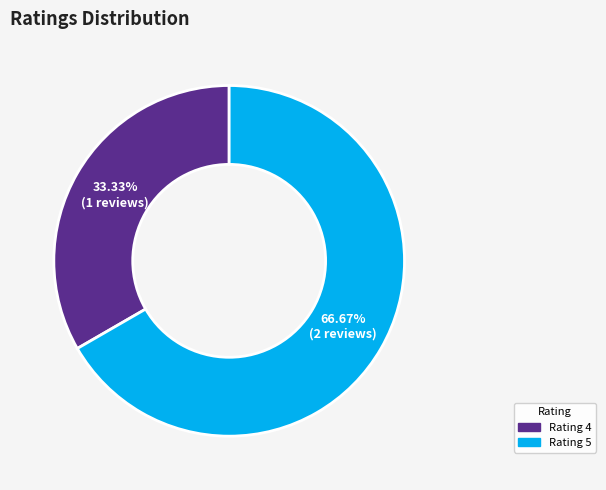

Which category has the smallest portion of the pie?

Rating 4